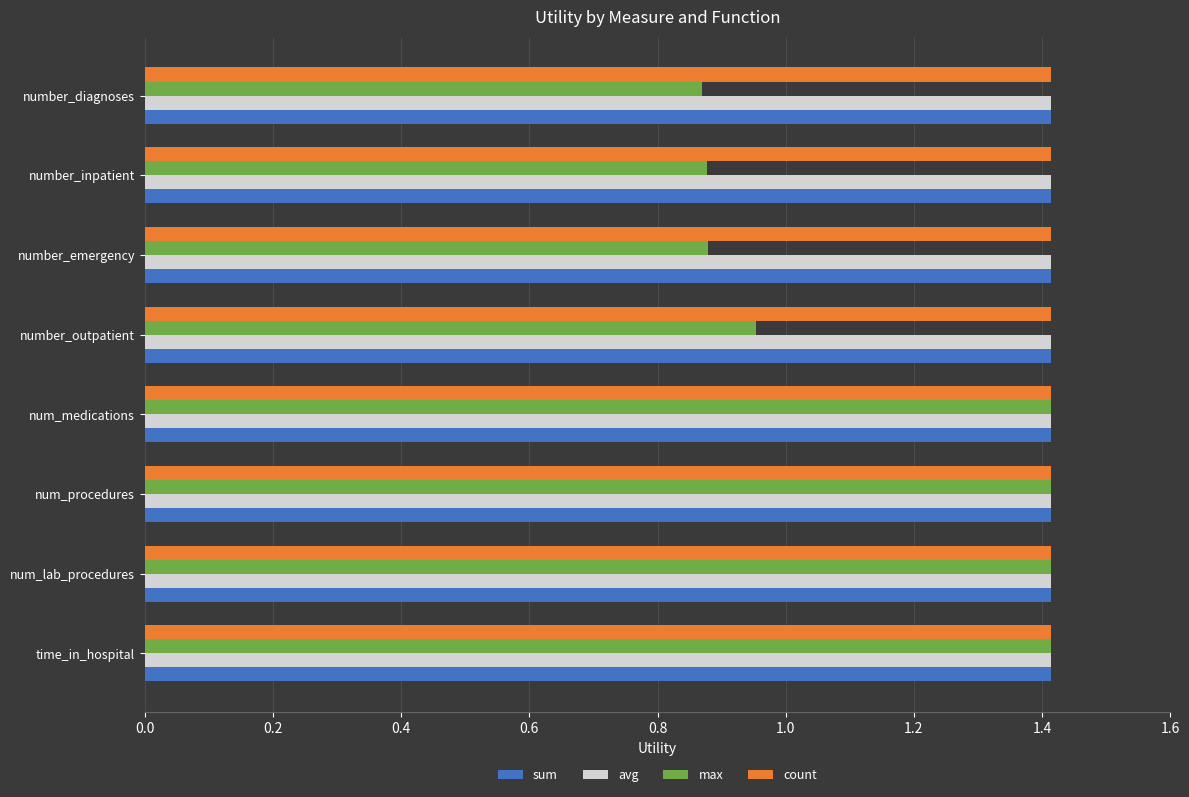

What is the minimum value for count?

1.4